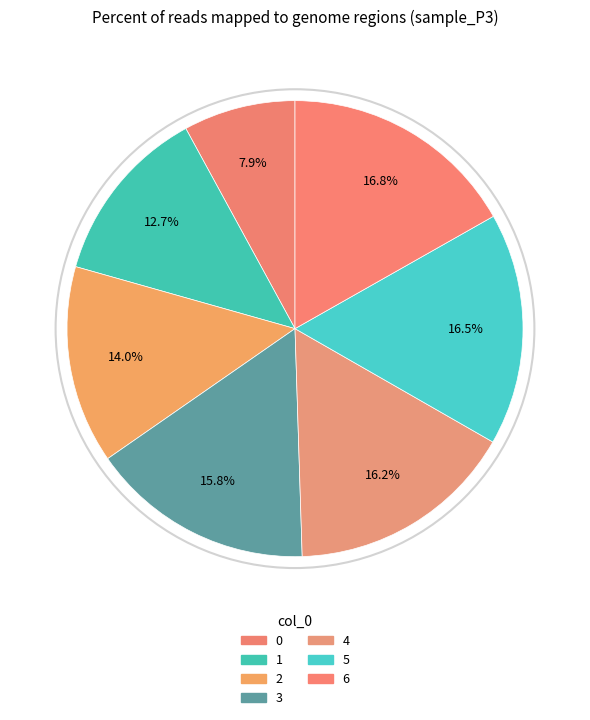

Between 0 and 6, which is larger?

6